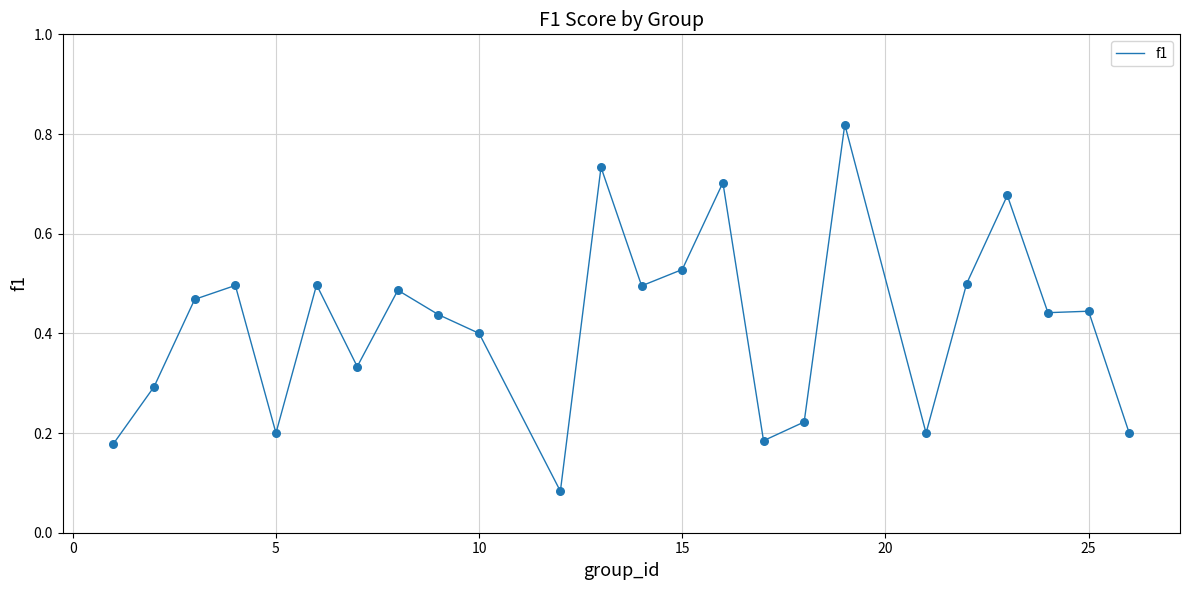

Does the chart have visible grid lines?

Yes